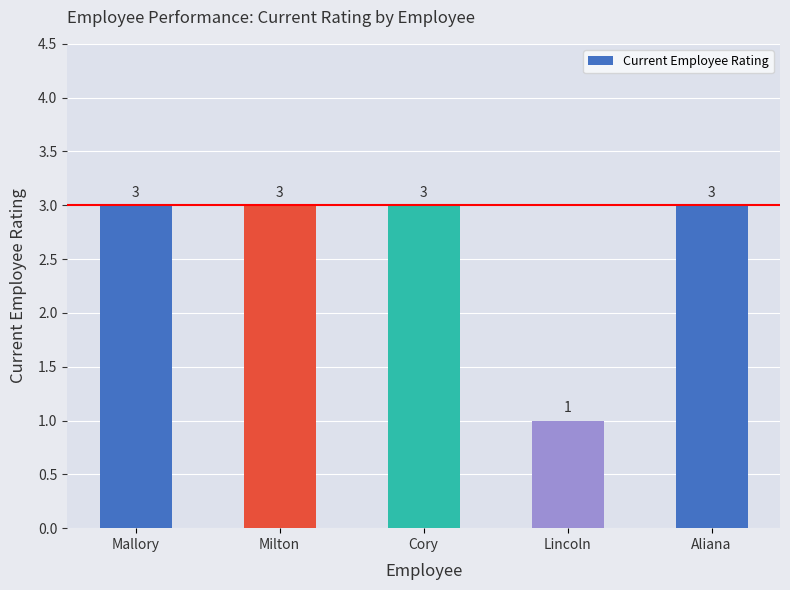

The chart shows a value of 1 at Milton. True or false?

False